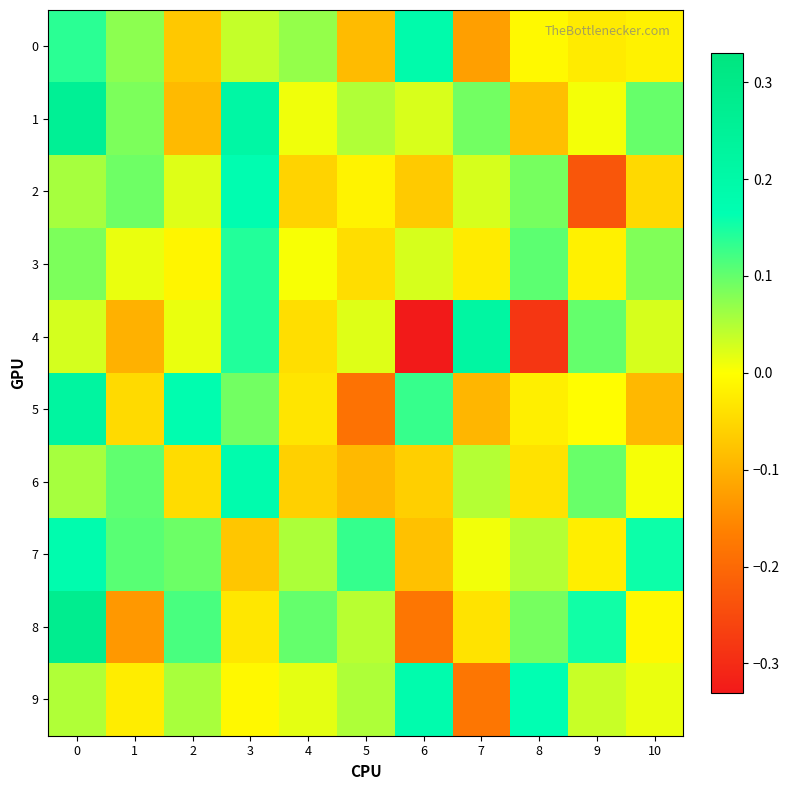

Reading left to right, transcribe all the data shown in this chart.

0: 0=0.1	1=0.1	2=-0.1	3=0.0	4=0.1	5=-0.1	6=0.2	7=-0.1	8=-0.0	9=-0.0	10=-0.0
1: 0=0.3	1=0.1	2=-0.1	3=0.2	4=0.0	5=0.1	6=0.0	7=0.1	8=-0.1	9=0.0	10=0.1
2: 0=0.1	1=0.1	2=0.0	3=0.2	4=-0.1	5=-0.0	6=-0.1	7=0.0	8=0.1	9=-0.2	10=-0.0
3: 0=0.1	1=0.0	2=-0.0	3=0.1	4=0.0	5=-0.0	6=0.0	7=-0.0	8=0.1	9=-0.0	10=0.1
4: 0=0.0	1=-0.1	2=0.0	3=0.1	4=-0.0	5=0.0	6=-0.3	7=0.2	8=-0.3	9=0.1	10=0.0
5: 0=0.2	1=-0.0	2=0.2	3=0.1	4=-0.0	5=-0.2	6=0.1	7=-0.1	8=-0.0	9=-0.0	10=-0.1
6: 0=0.1	1=0.1	2=-0.0	3=0.2	4=-0.1	5=-0.1	6=-0.1	7=0.0	8=-0.0	9=0.1	10=0.0
7: 0=0.2	1=0.1	2=0.1	3=-0.1	4=0.1	5=0.1	6=-0.1	7=0.0	8=0.0	9=-0.0	10=0.2
8: 0=0.3	1=-0.1	2=0.1	3=-0.0	4=0.1	5=0.0	6=-0.2	7=-0.0	8=0.1	9=0.2	10=-0.0
9: 0=0.1	1=-0.0	2=0.1	3=-0.0	4=0.0	5=0.1	6=0.2	7=-0.2	8=0.2	9=0.0	10=0.0